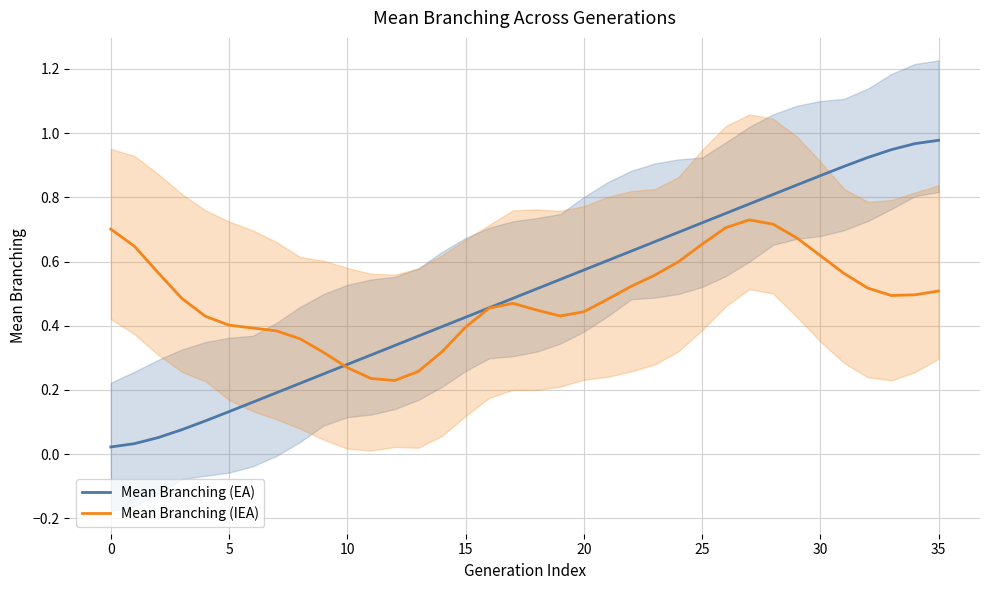

Reading left to right, extract all data points from this chart.

Mean Branching (EA): 0.0	0.0	0.1	0.1	0.1	0.1	0.2	0.2	0.2	0.2	0.3	0.3	0.3	0.4	0.4	0.4	0.5	0.5	0.5	0.5	0.6	0.6	0.6	0.7	0.7	0.7	0.8	0.8	0.8	0.8	0.9	0.9	0.9	0.9	1.0	1.0
Mean Branching (IEA): 0.7	0.6	0.6	0.5	0.4	0.4	0.4	0.4	0.4	0.3	0.3	0.2	0.2	0.3	0.3	0.4	0.5	0.5	0.4	0.4	0.4	0.5	0.5	0.6	0.6	0.7	0.7	0.7	0.7	0.7	0.6	0.6	0.5	0.5	0.5	0.5